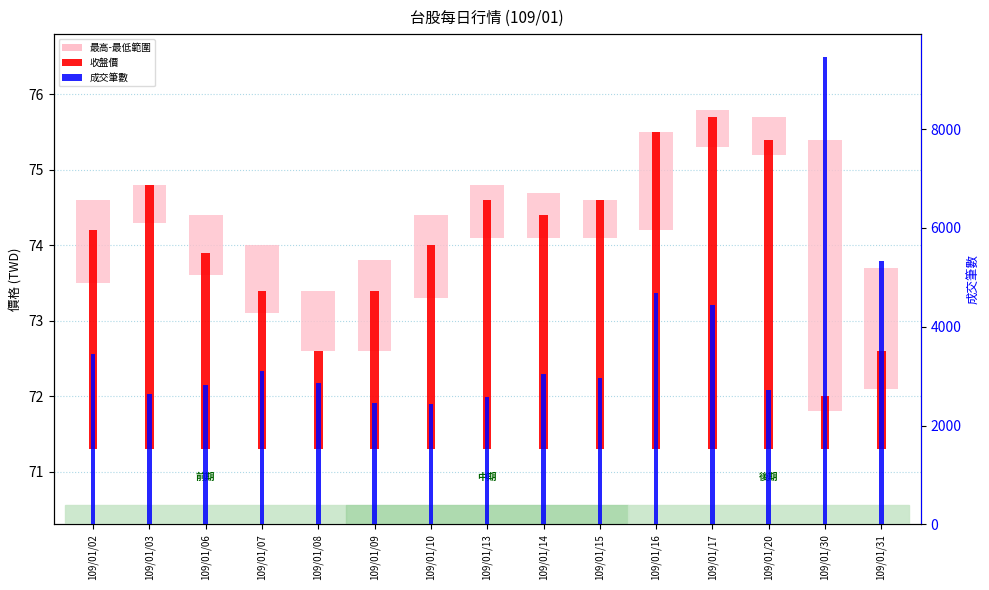

List the labels in order of value, smallest first.

109/01/10, 109/01/09, 109/01/13, 109/01/03, 109/01/20, 109/01/06, 109/01/08, 109/01/15, 109/01/14, 109/01/07, 109/01/02, 109/01/17, 109/01/16, 109/01/31, 109/01/30